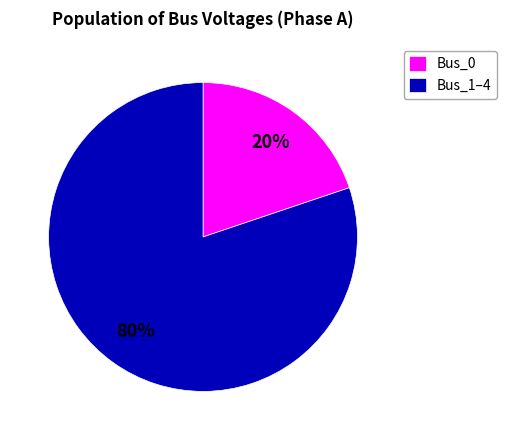

Combined, do Bus_1–4 and Bus_0 account for over 50%?

Yes